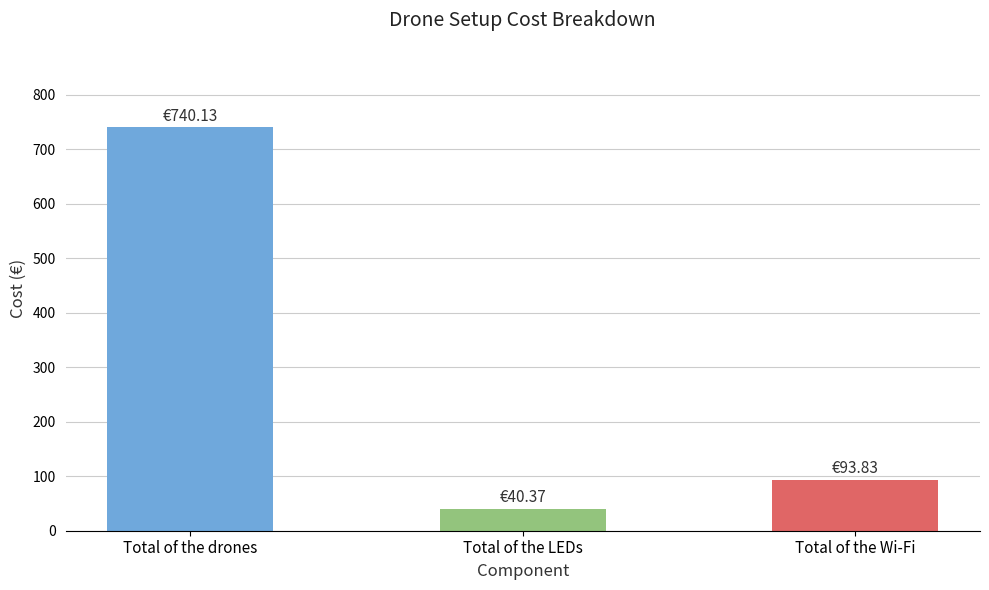

What is the sum of all values?

874.3